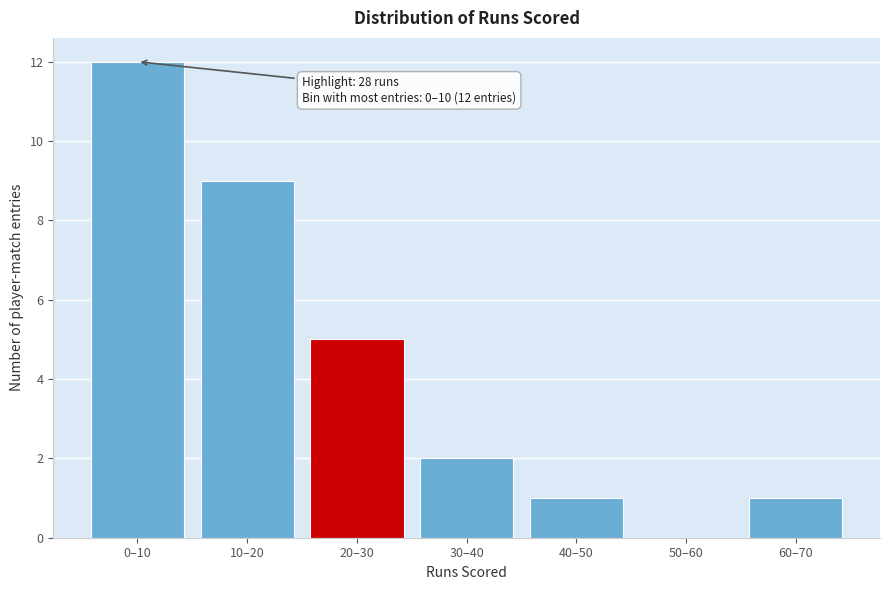

Reading right to left, list all the values displayed in this chart.

60–70=1	50–60=0	40–50=1	30–40=2	20–30=5	10–20=9	0–10=12